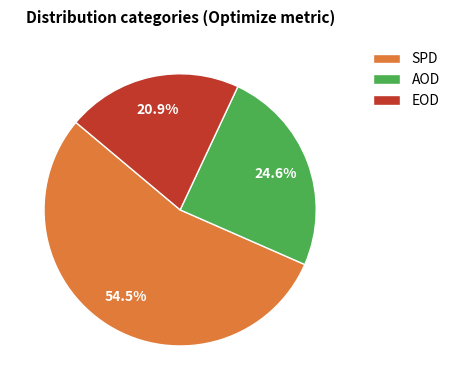

What percentage do EOD and SPD together represent?

75.4%